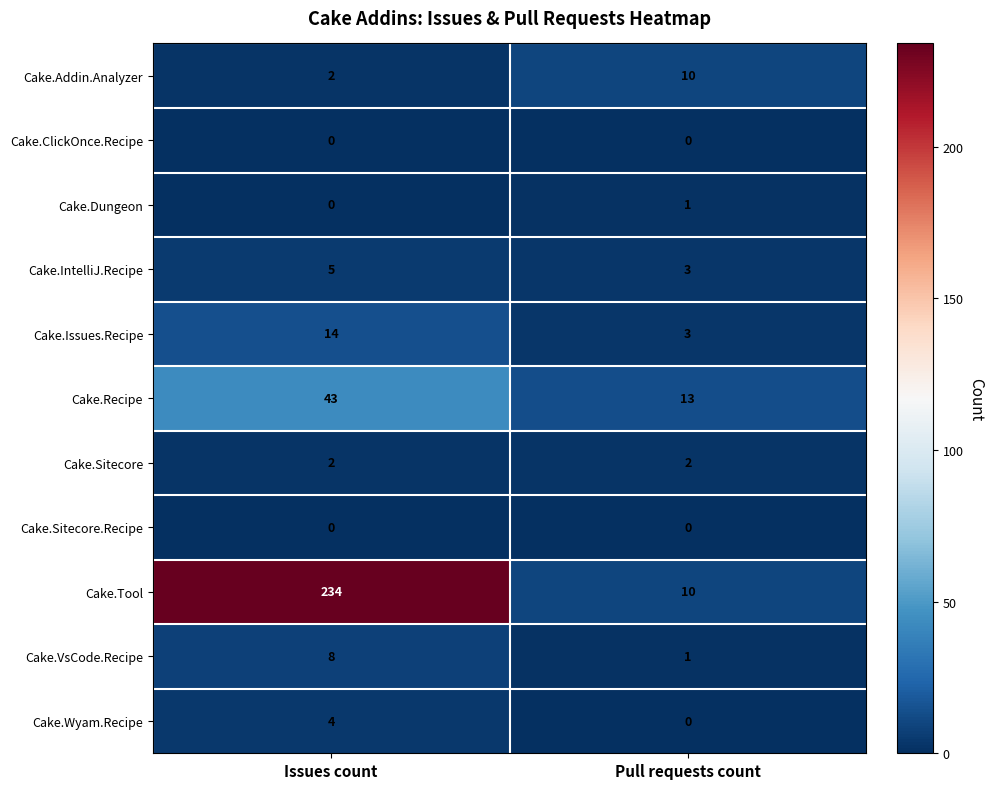

Is it true that Cake.Sitecore equals 1 at Pull requests count?

False